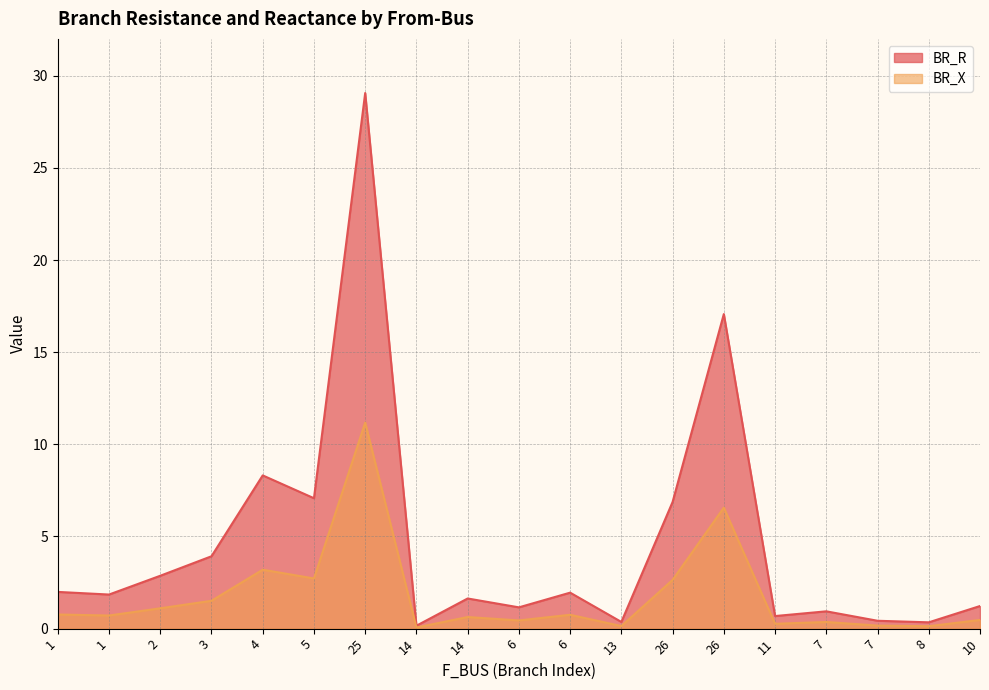

What are all the series names shown in the legend?

BR_R, BR_X